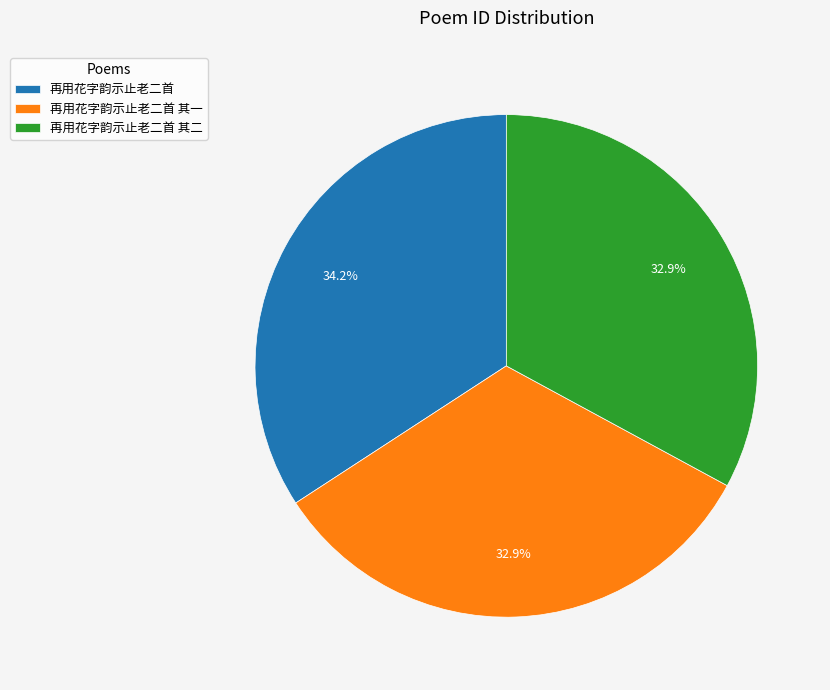

The 再用花字韵示止老二首 其二 slice represents 43% of the pie. True or false?

False